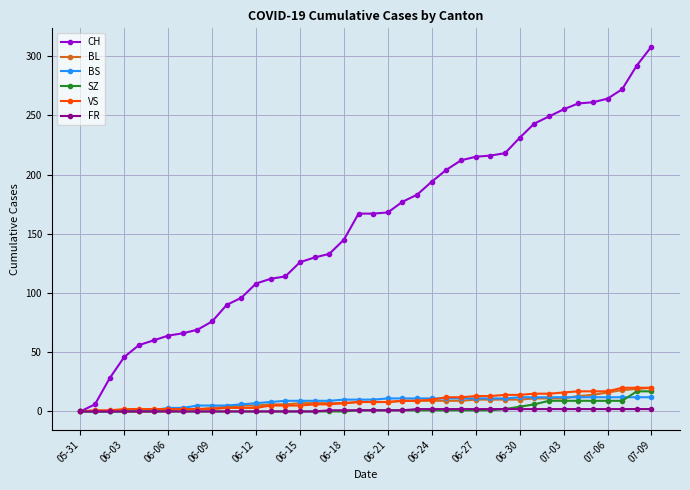

What is the maximum value for SZ?

17